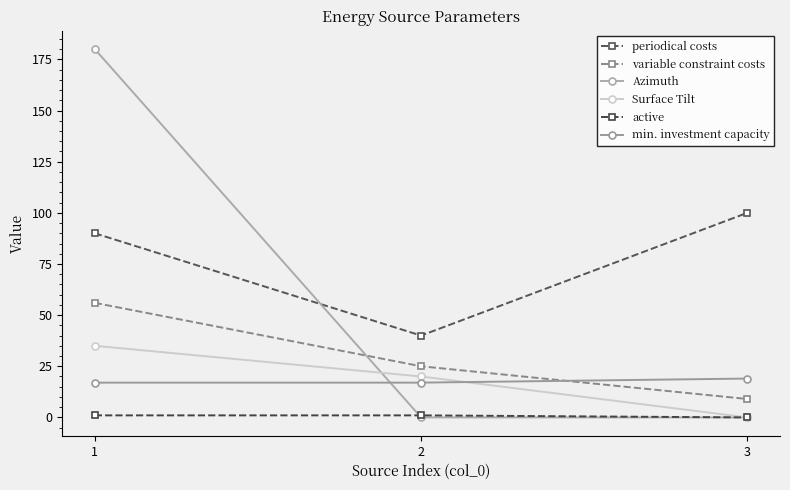

At which label is Azimuth closest to 90?

1